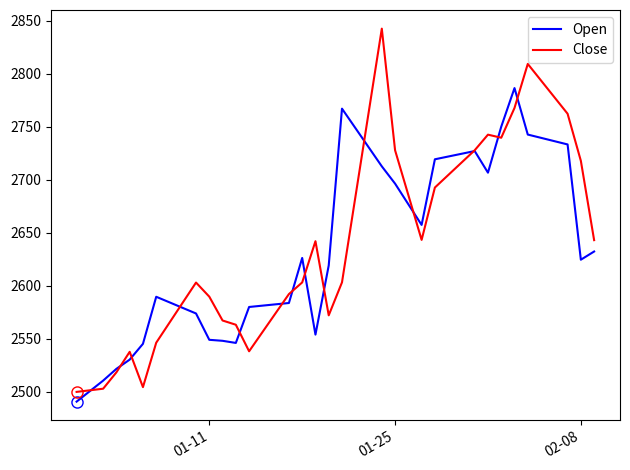

After their last crossing, which series has the higher values: Open or Close?

Close